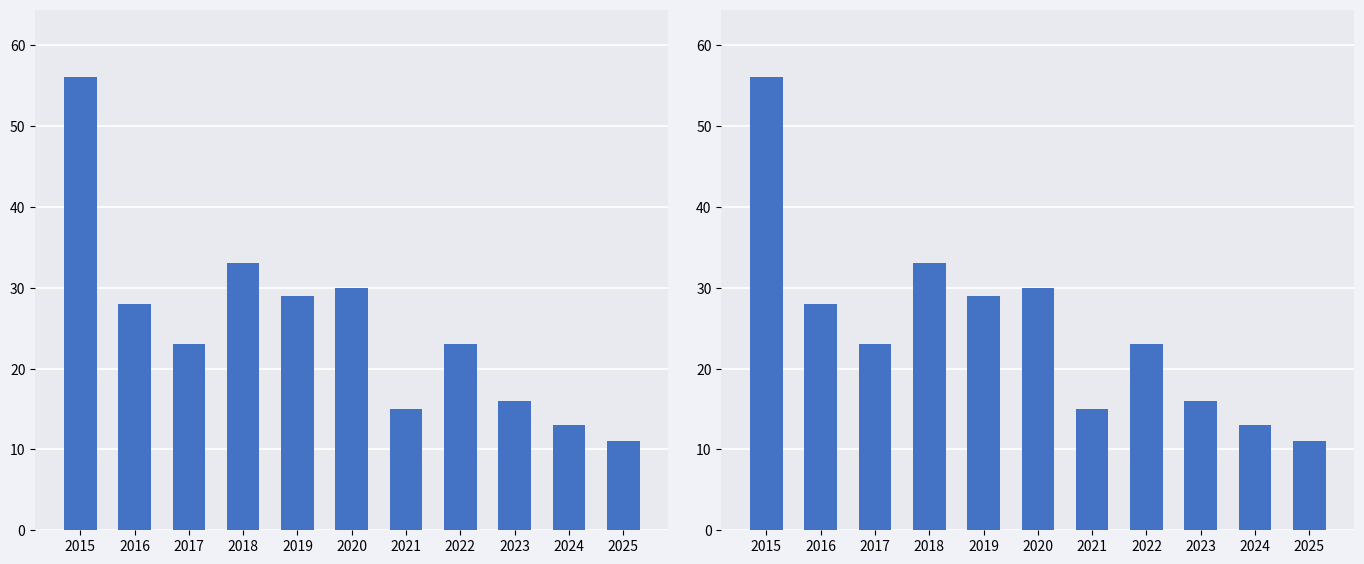

Rank the categories by value from lowest to highest.

2025, 2024, 2021, 2023, 2017, 2022, 2016, 2019, 2020, 2018, 2015